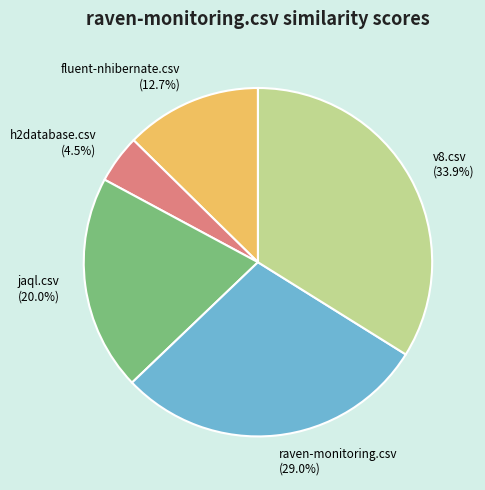

What percentage do v8.csv (33.9%) and h2database.csv (4.5%) together represent?

38.4%